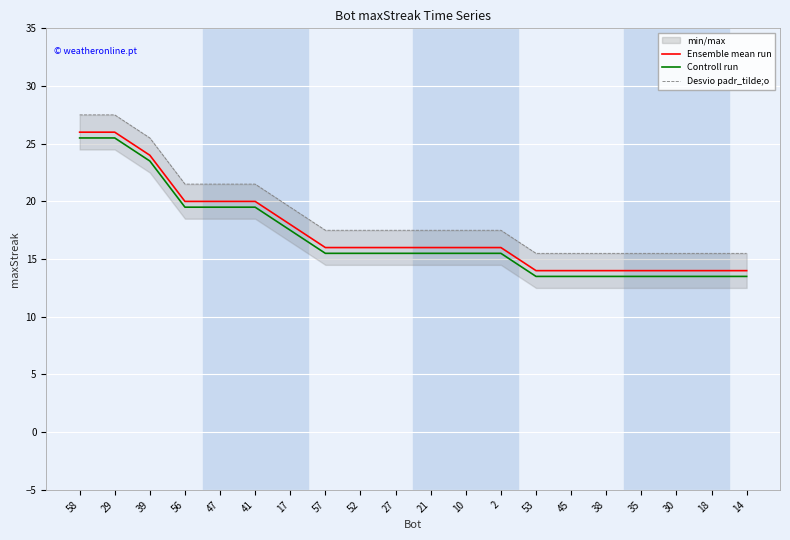

True or false: Ensemble mean run has more than 2 interior local peaks.

False